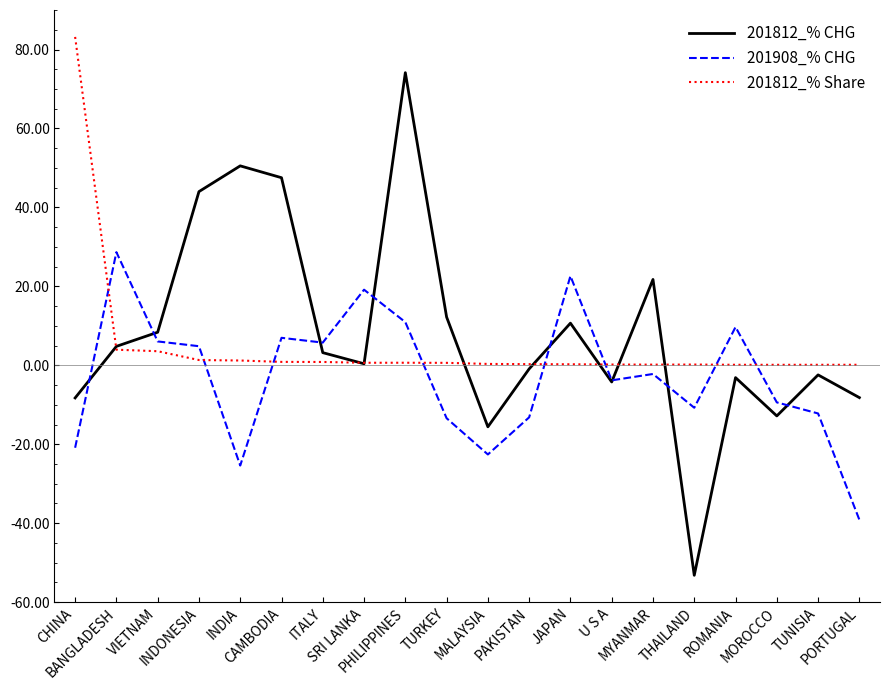

What is the sum of all 201908_% CHG values?

-58.2